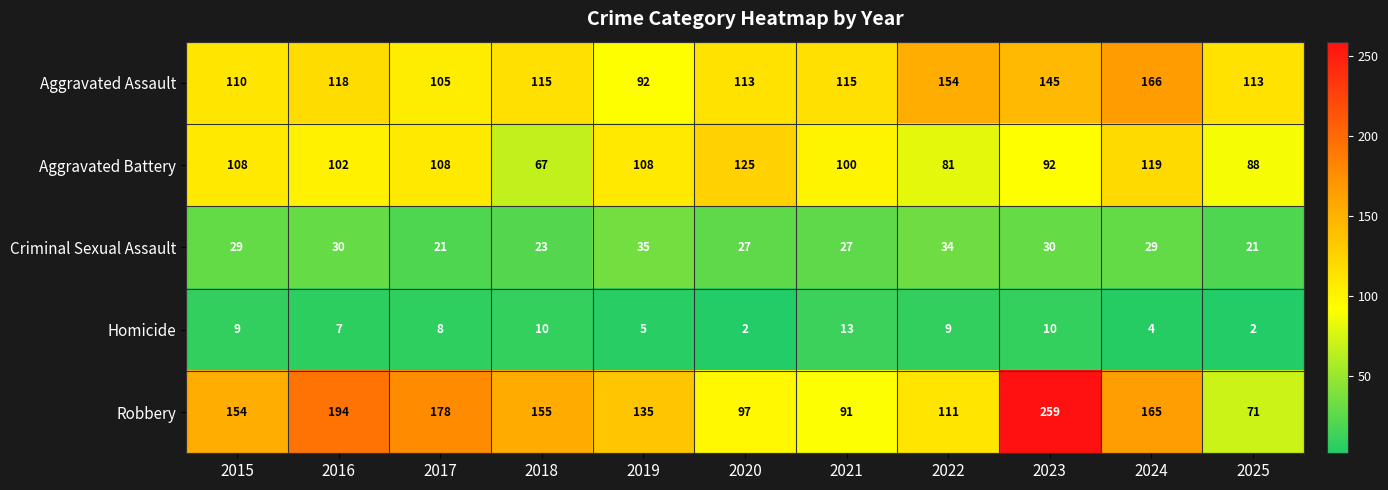

List the series in order of their peak value, lowest first.

Homicide, Criminal Sexual Assault, Aggravated Battery, Aggravated Assault, Robbery